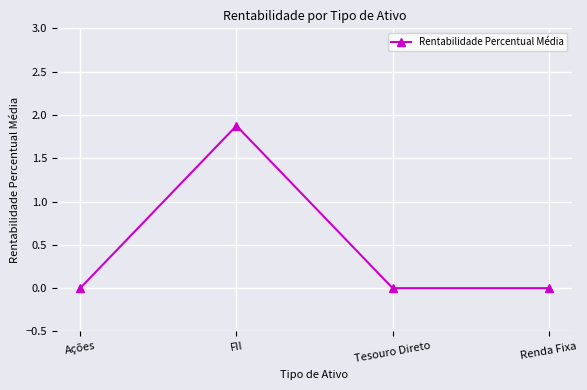

What is the label of the 3rd point from the right?

FII